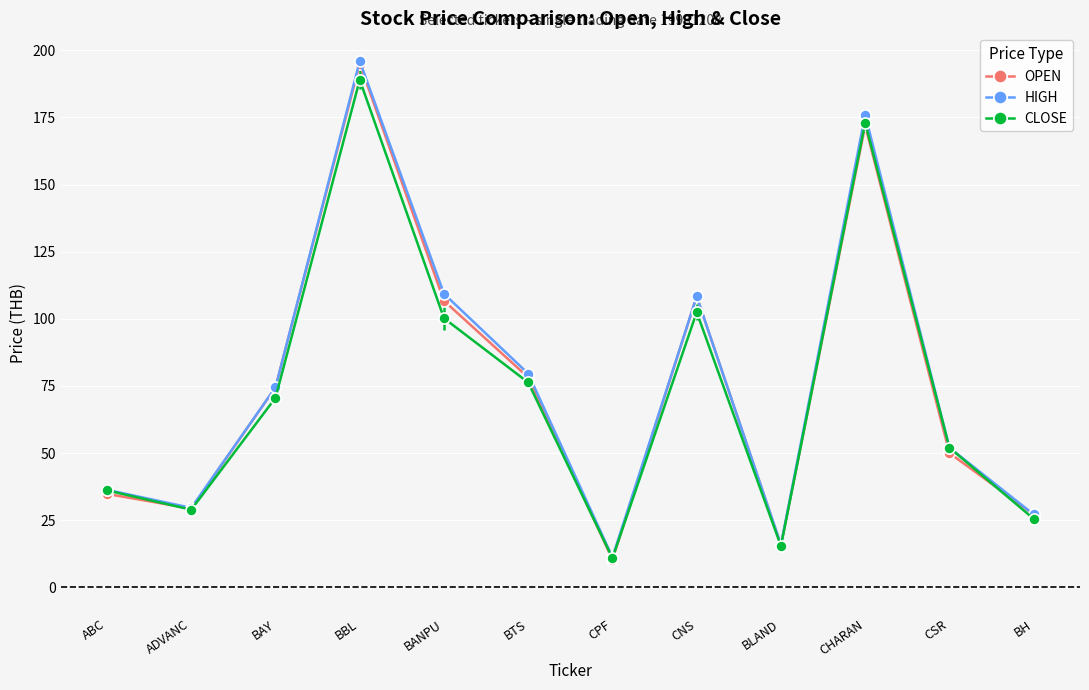

What is the approximate value of OPEN at CNS?

108.3